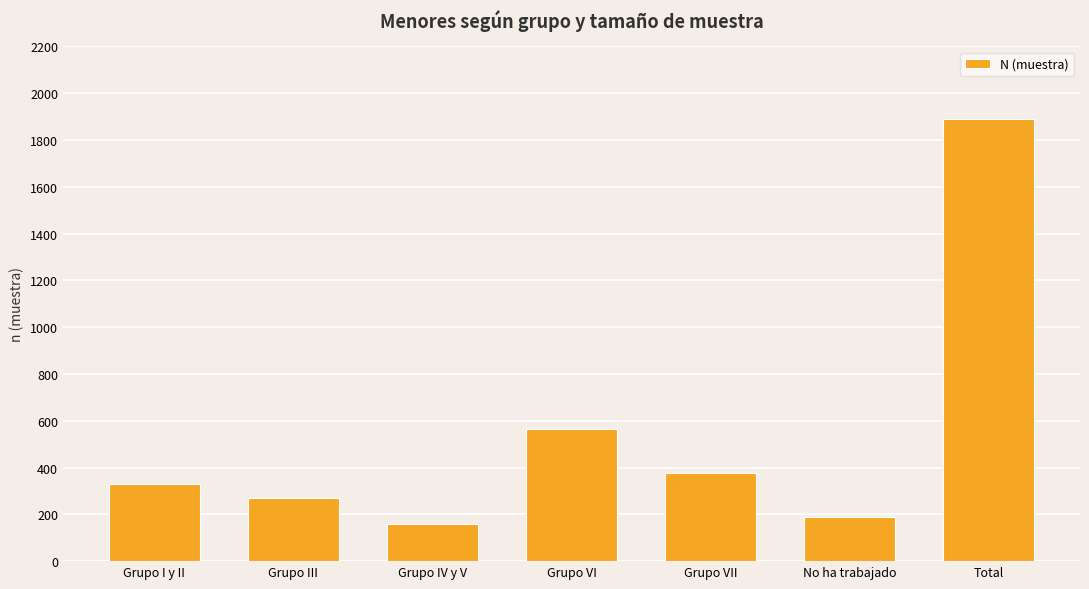

Is it true that the value at Grupo VII is 200?

False